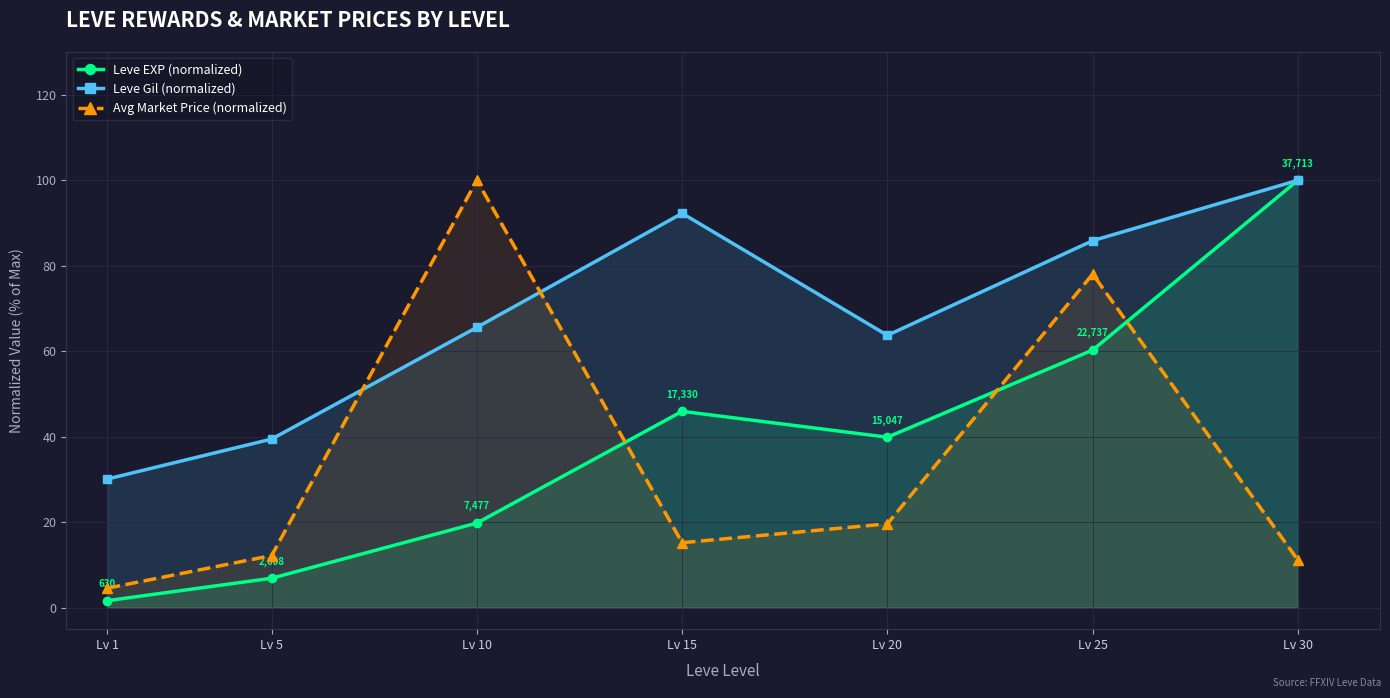

At which label is Leve Gil (normalized) closest to 65?

Lv 10